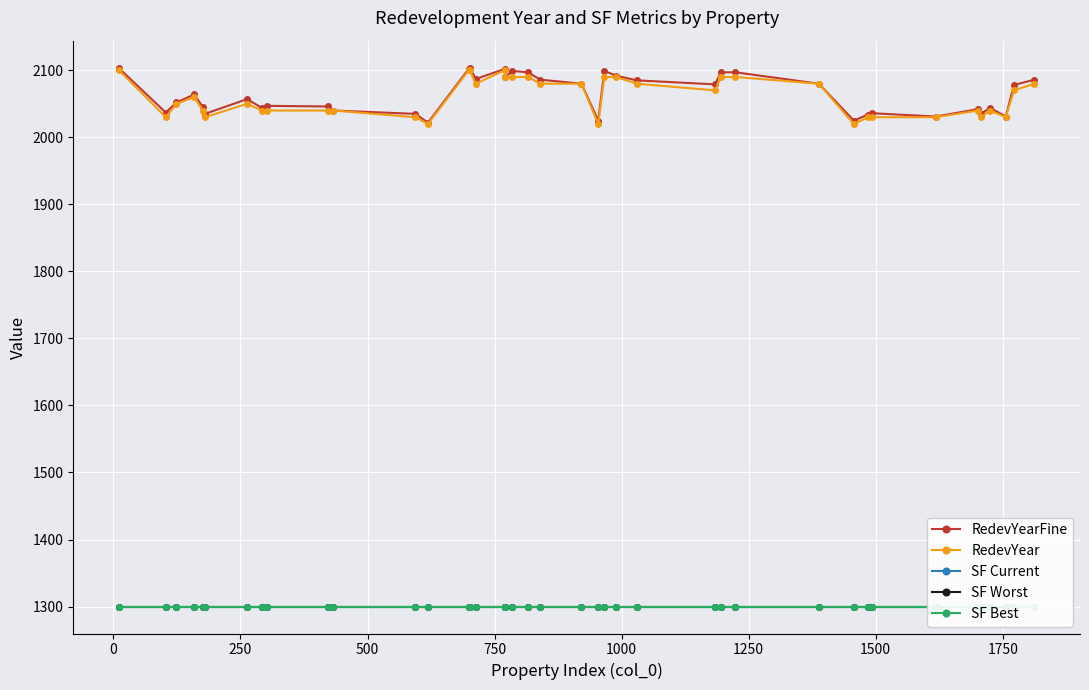

What is the difference between the second highest and minimum values in the RedevYearFine series?

81